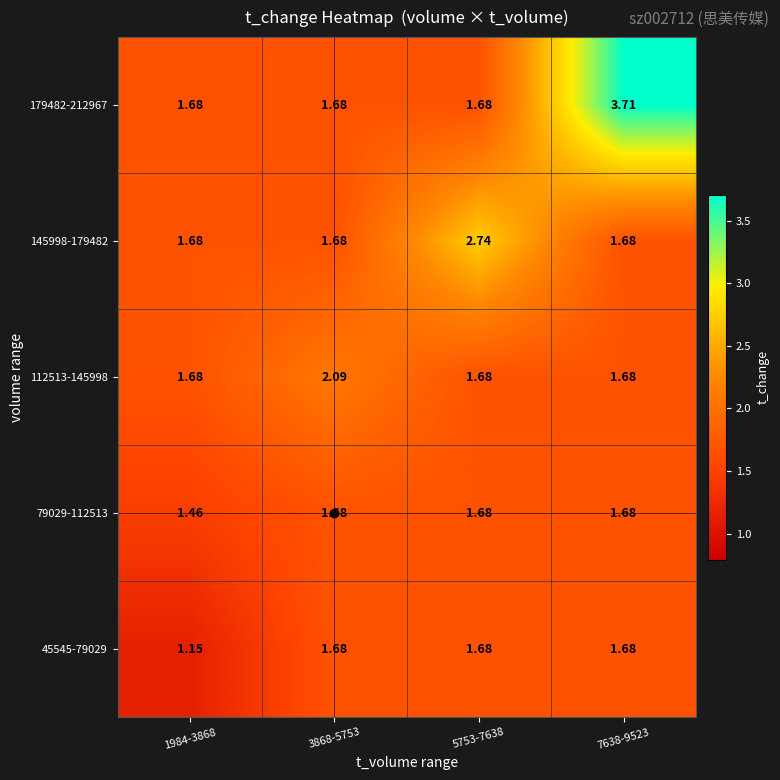

Rank the series at 3868-5753 from highest to lowest value.

112513-145998, 45545-79029, 145998-179482, 179482-212967, 79029-112513